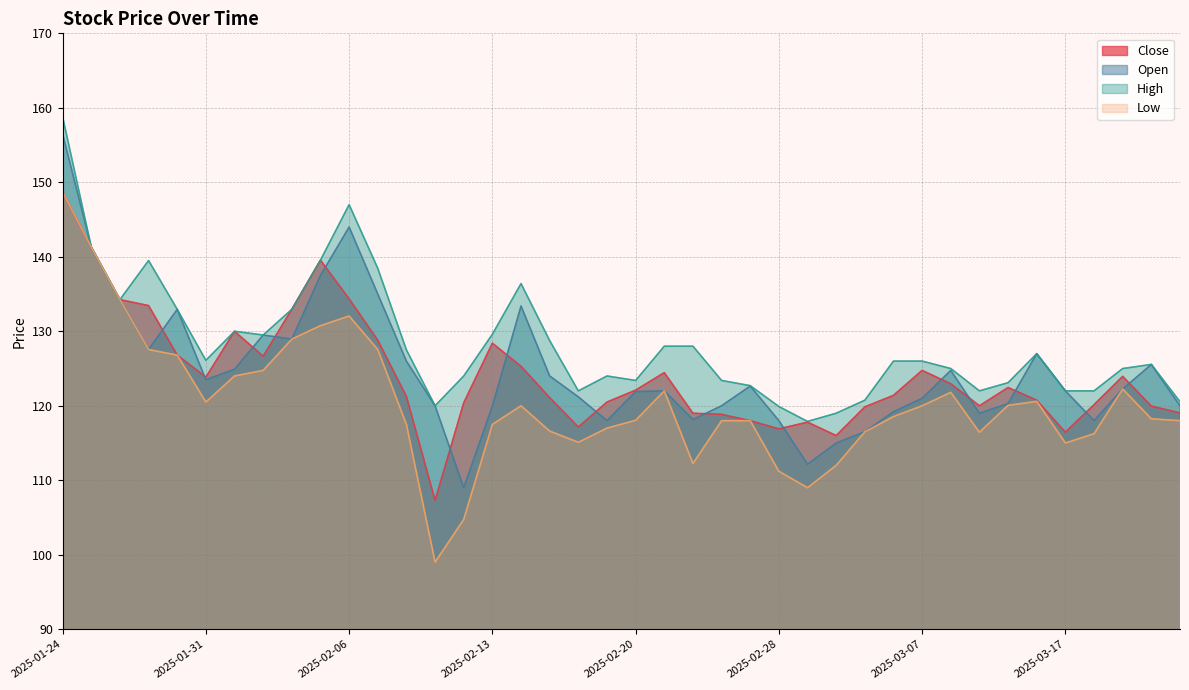

What is the label of the 10th point from the left?

2025-02-05